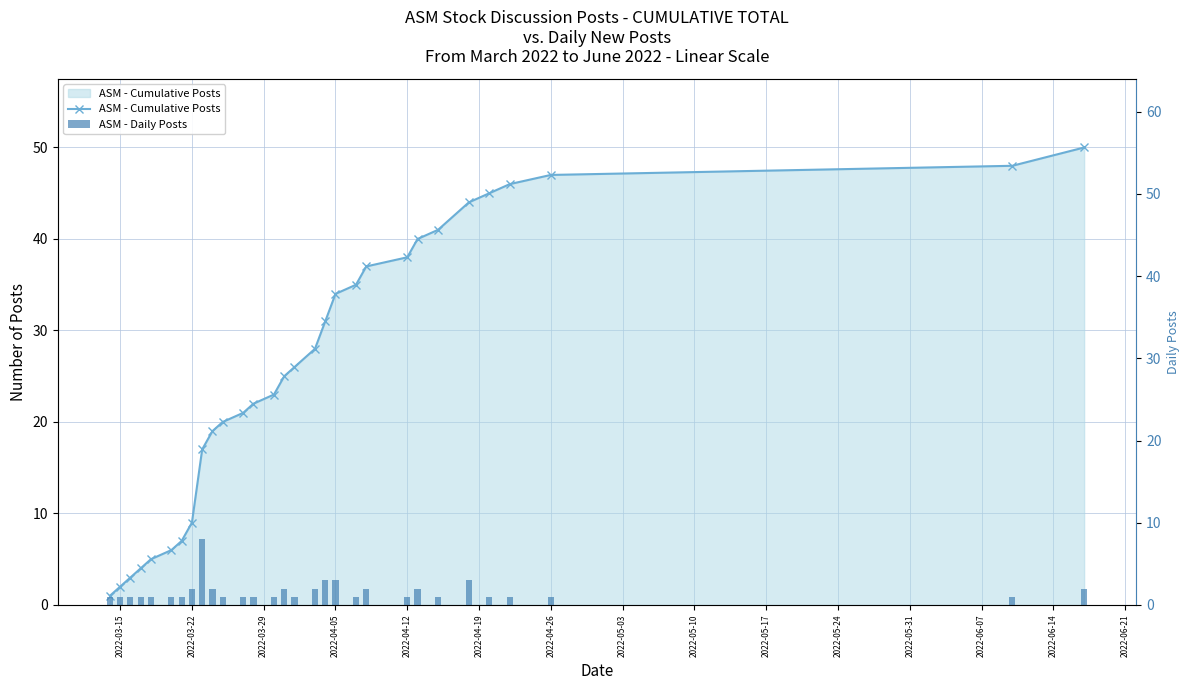

What is the difference between the maximum and minimum values in the ASM - Daily Posts series?

7